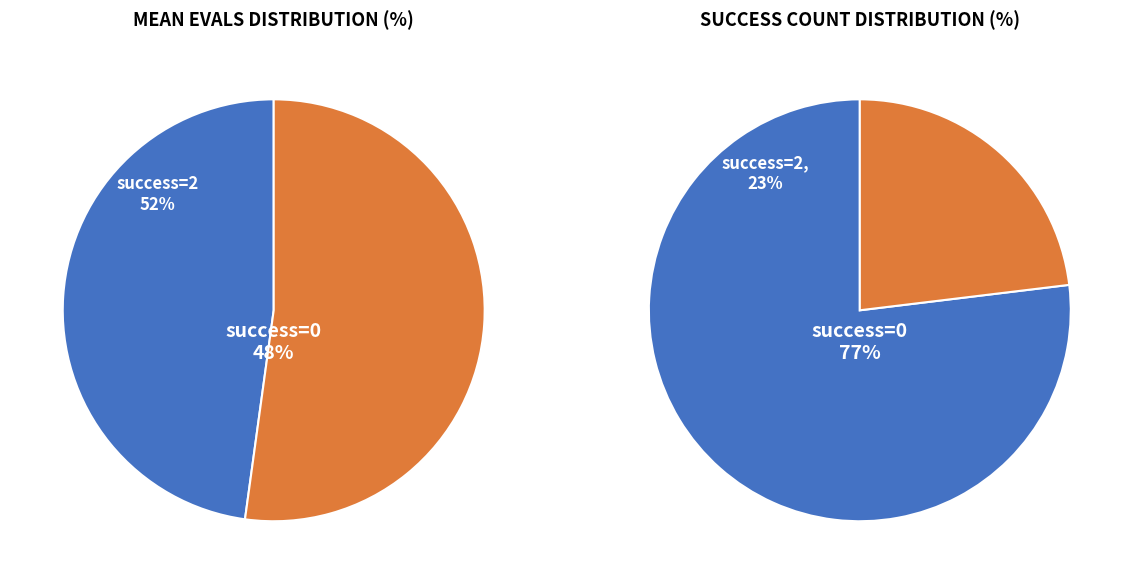

True or false: 1 accounts for 20% of the total.

False